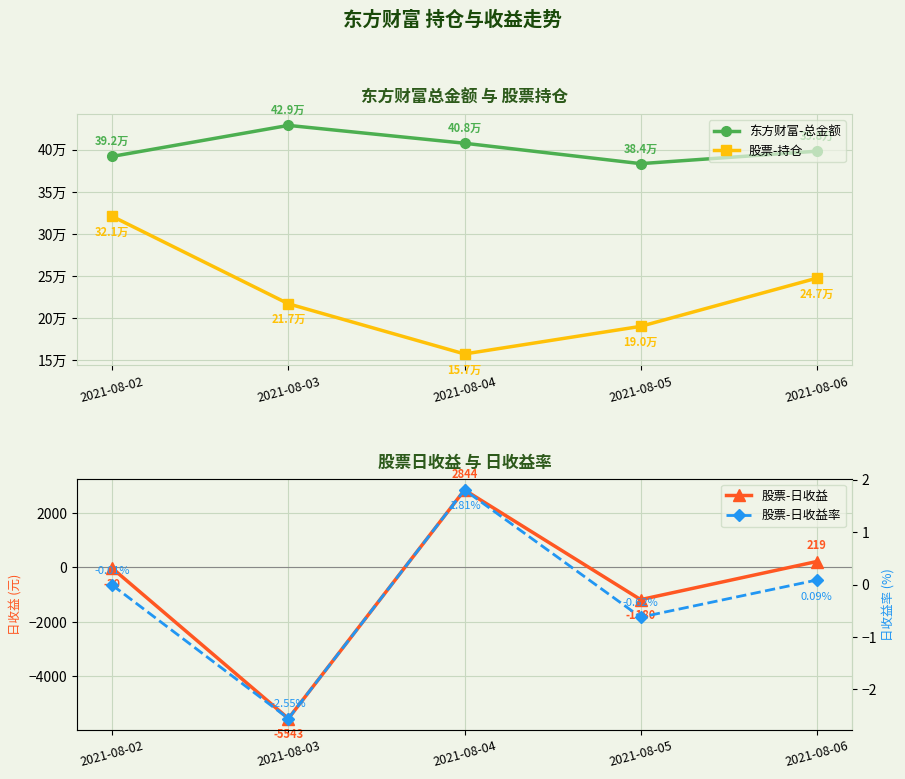

How many values in the 股票-持仓 series exceed 216964?

2